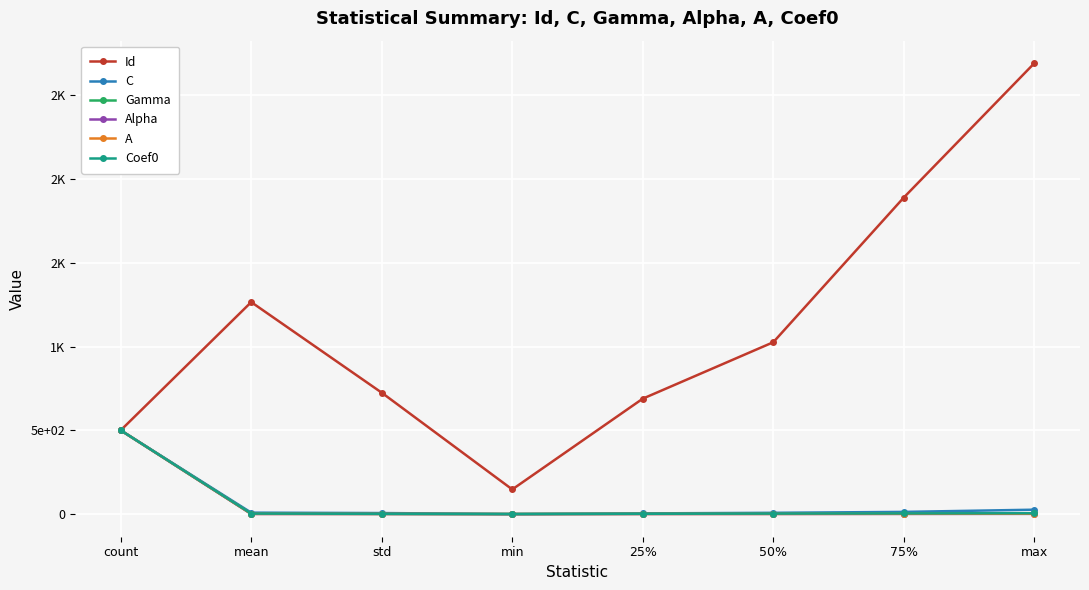

At which category does the chart reach its minimum across all series?

min